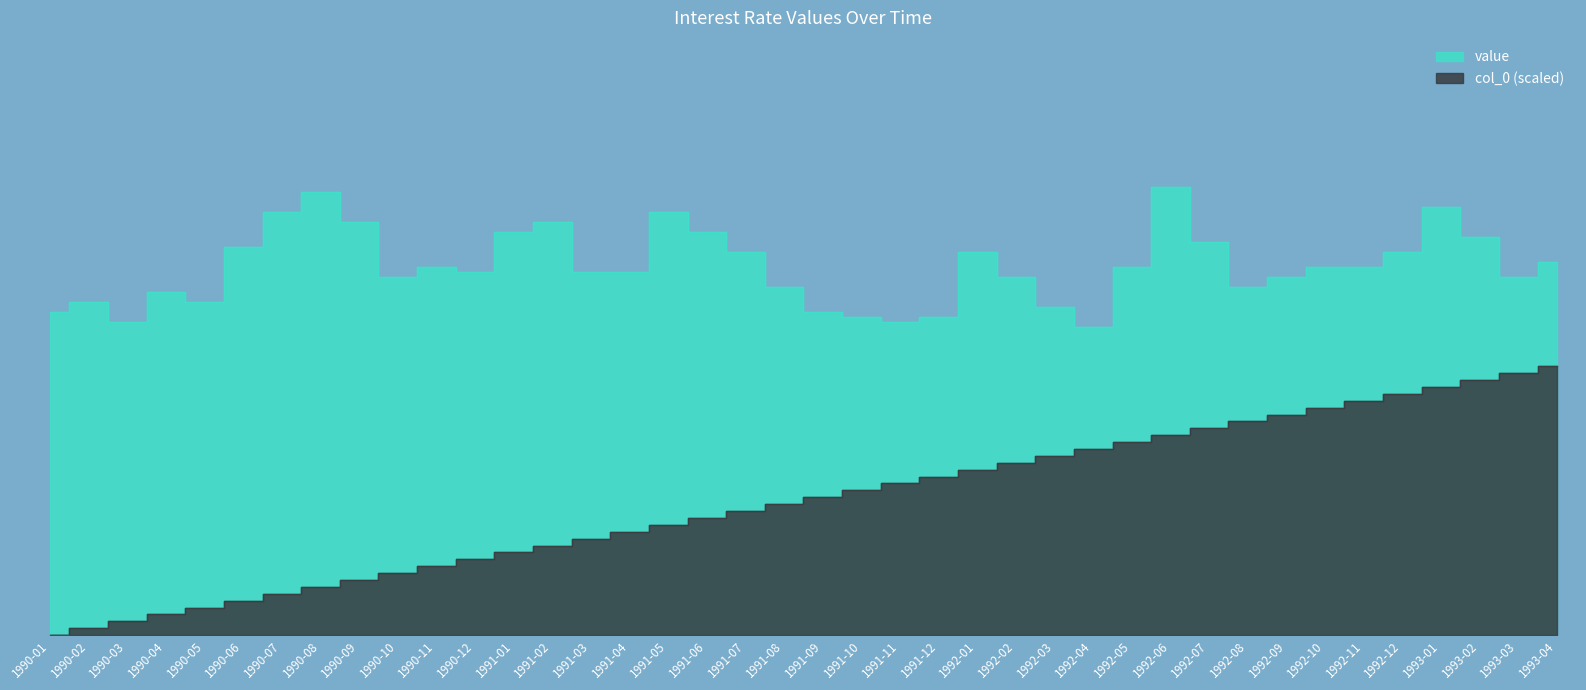

What is the label of the 33rd point from the left?

1992-09